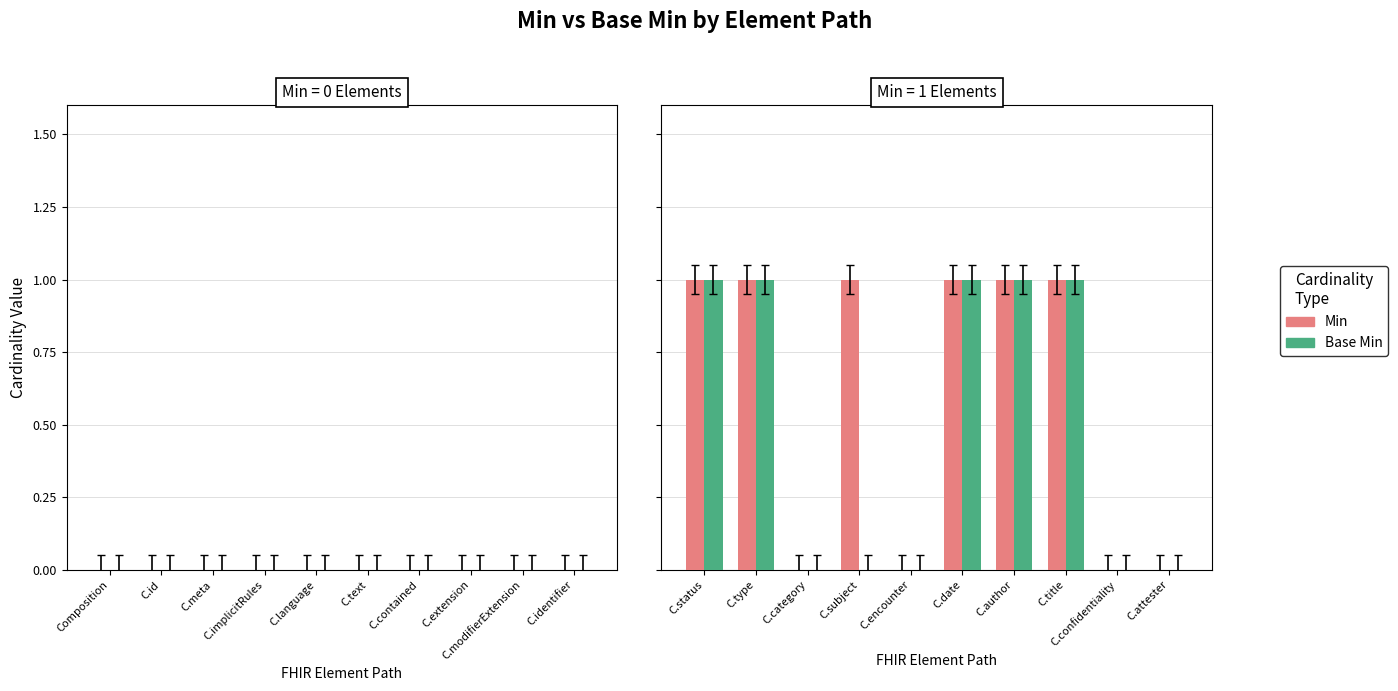

What is the label of the 9th bar from the right?

C.type